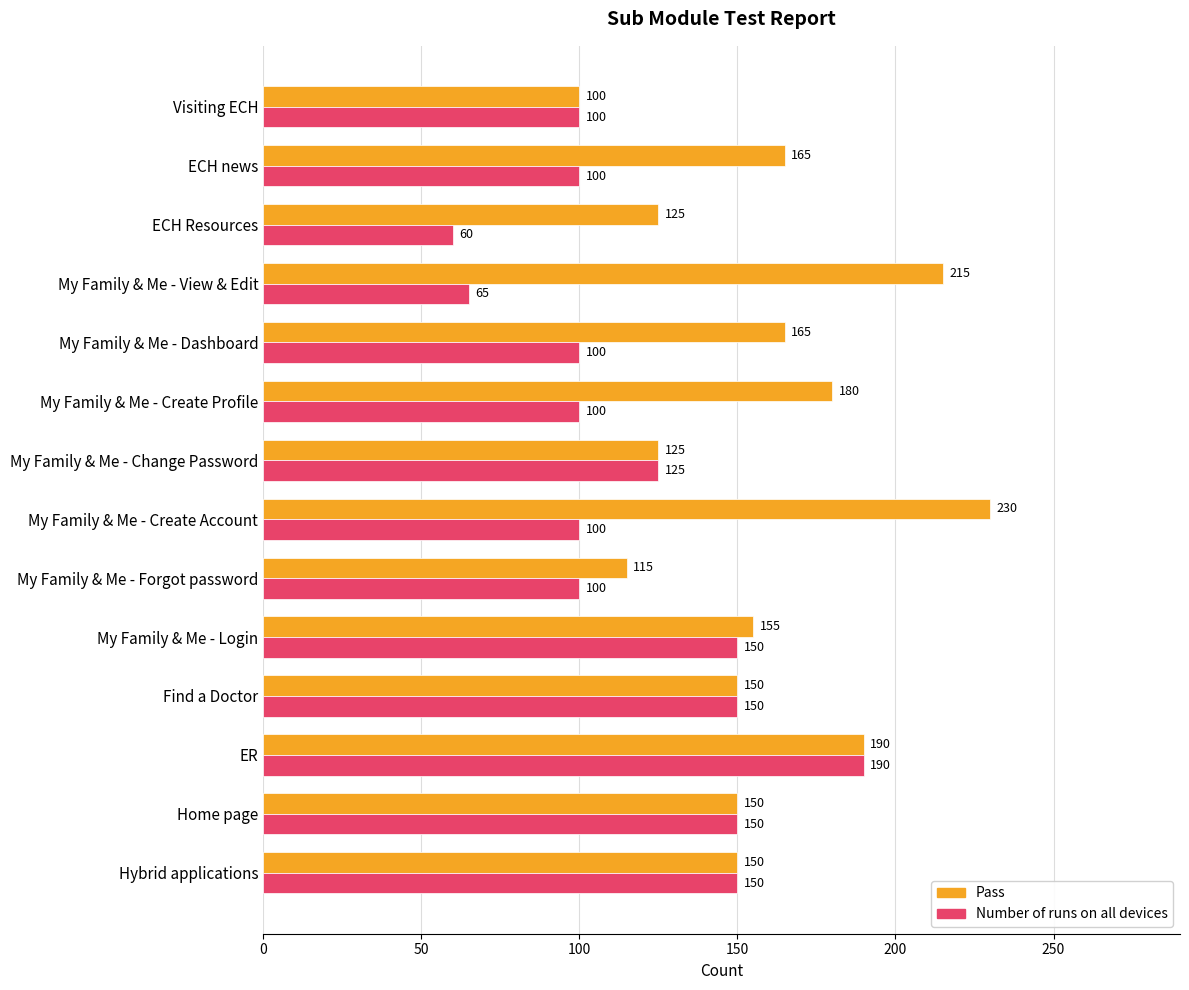

At how many categories does at least one series exceed 186?

3